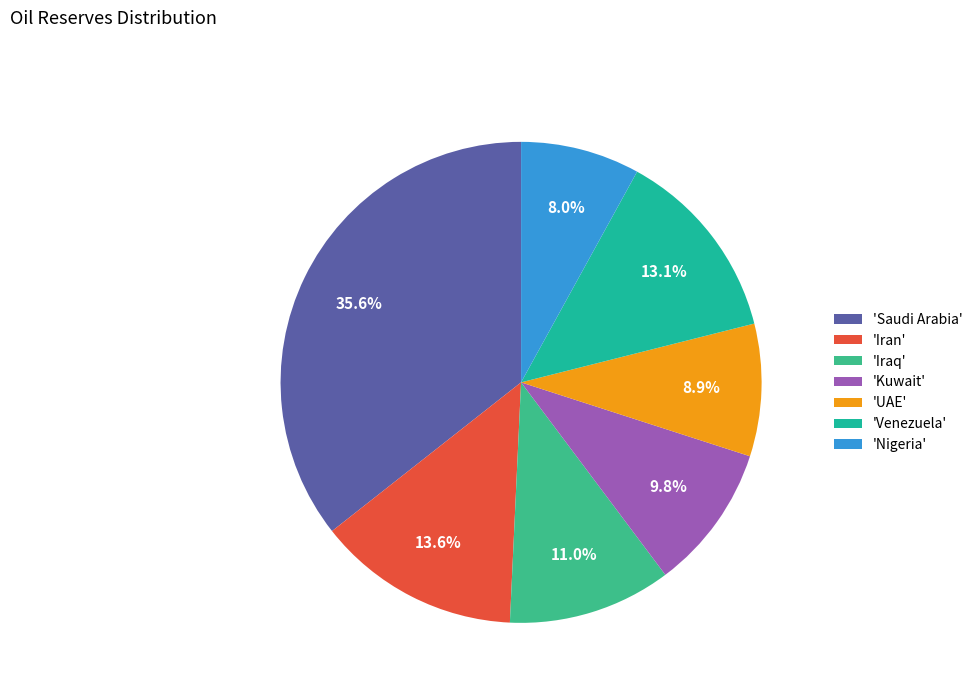

How many slices are in this pie chart?

7